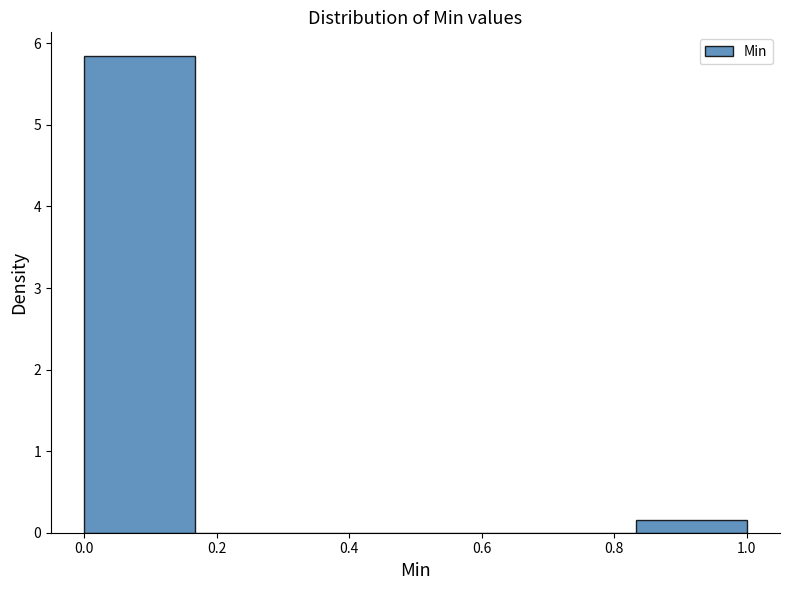

Which range on the x-axis has the tallest bar?

0.00 to 0.16